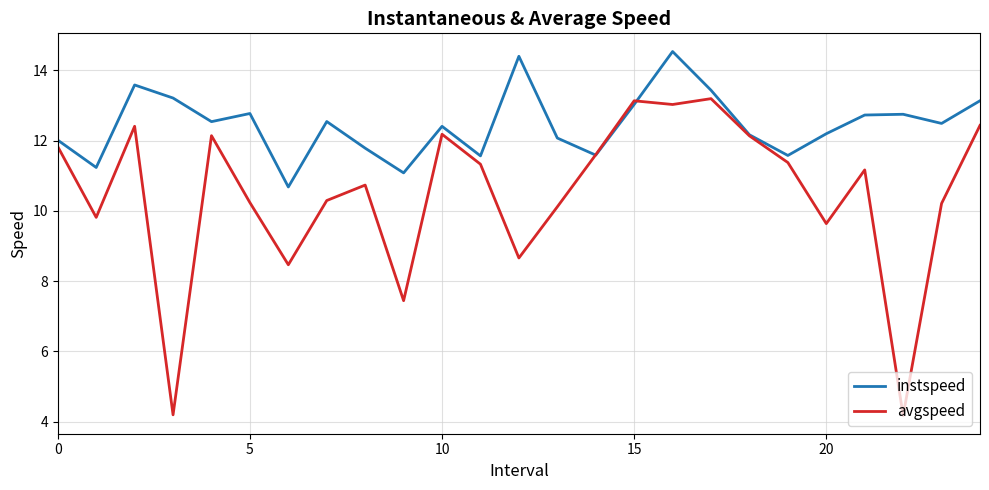

How many interior local peaks does the instspeed series have?

7